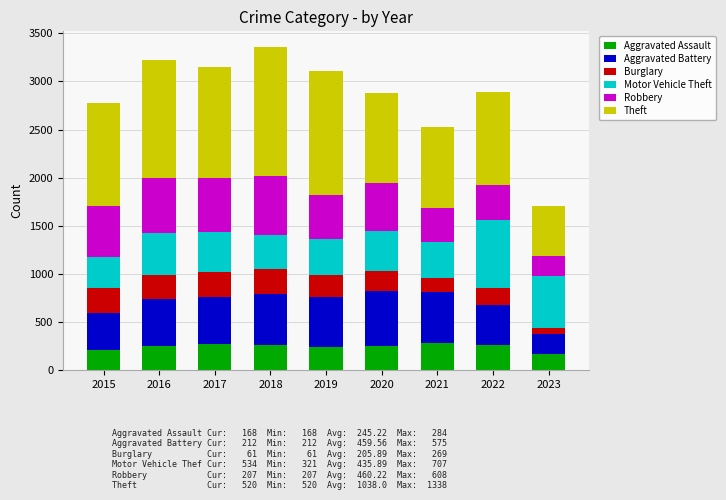

Read the Aggravated Assault value at 2020, to the nearest 5.

250